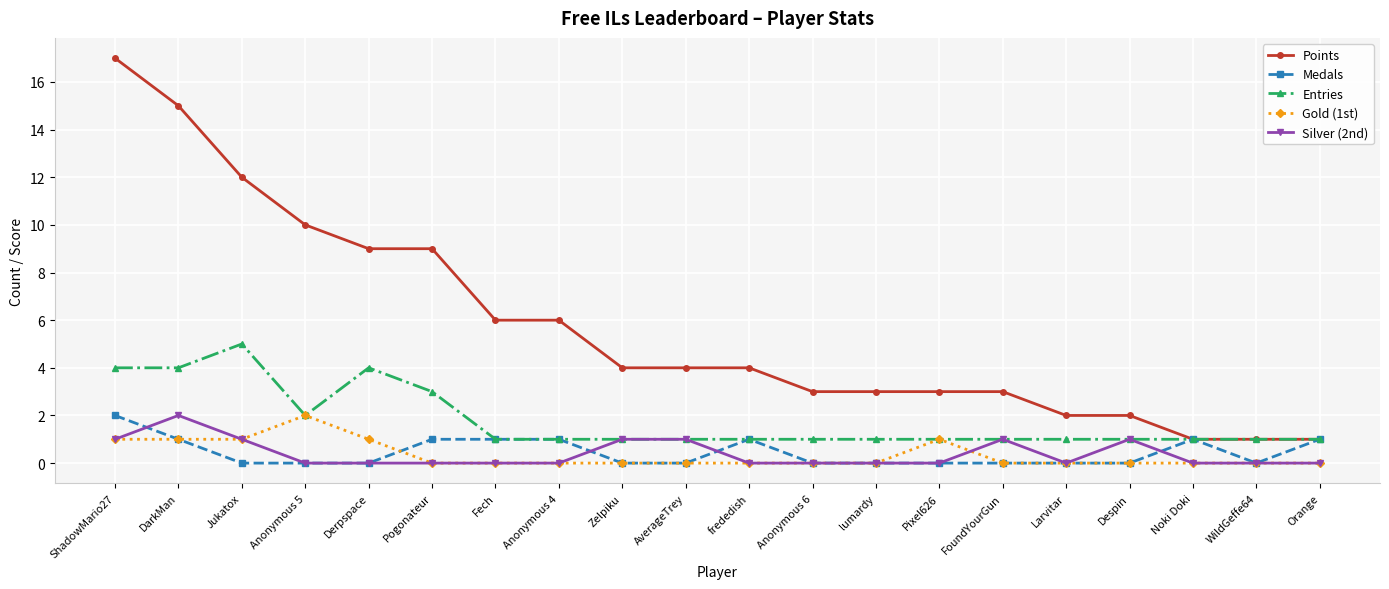

What is the value of the Points point at the 16th from the left?

2